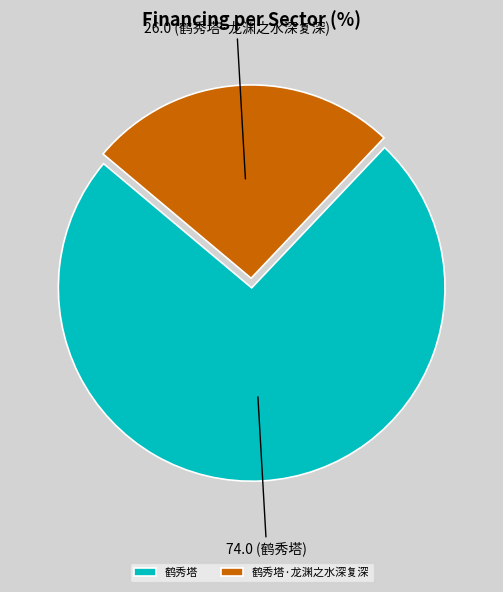

Is it true that 鹤秀塔·龙渊之水深复深 is 36% of the pie?

False